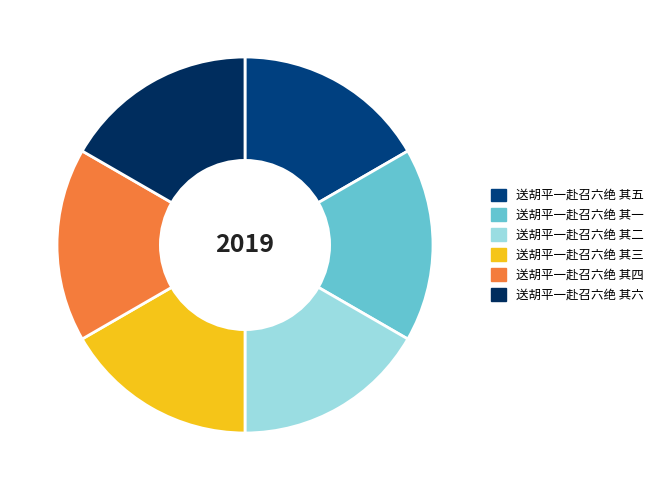

What is the smallest slice in the pie chart?

送胡平一赴召六绝 其五